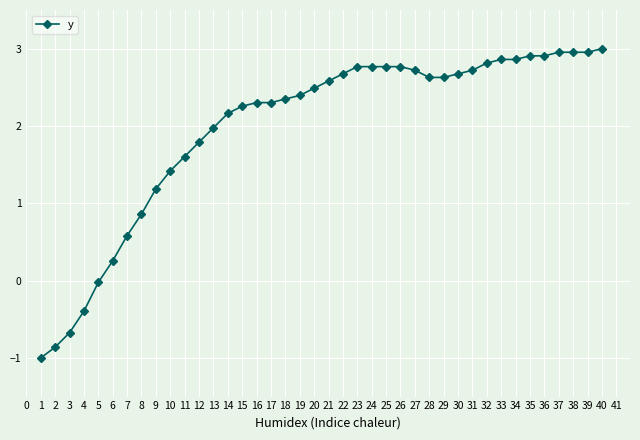

Where is the data nearest to the value 1?

8